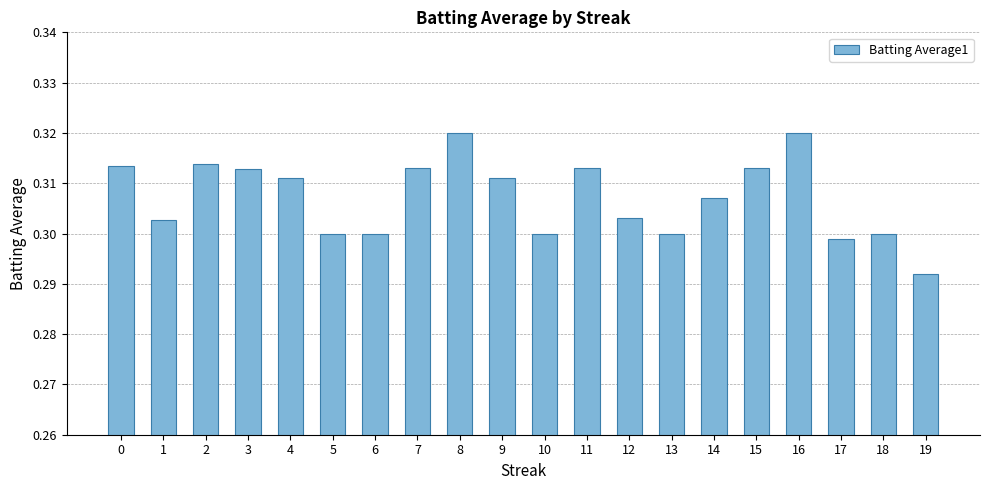

Between 12 and 7, which is larger?

7